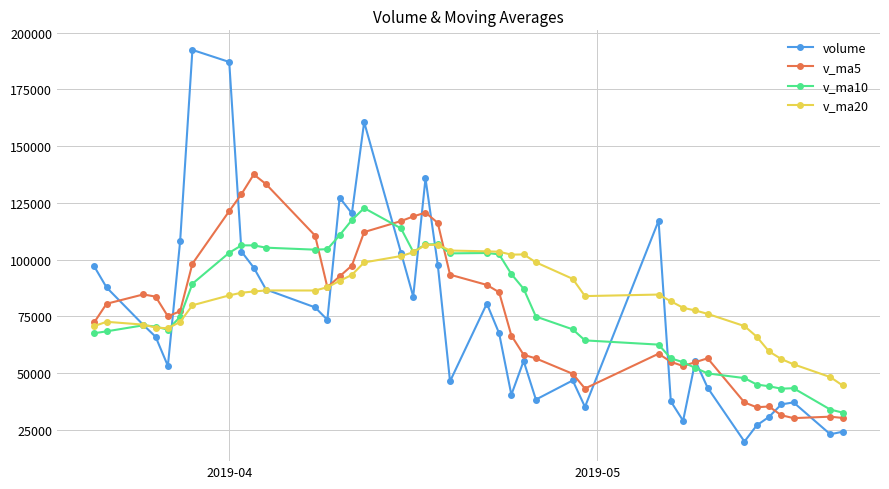

Is this an area chart (filled region under the line)?

No